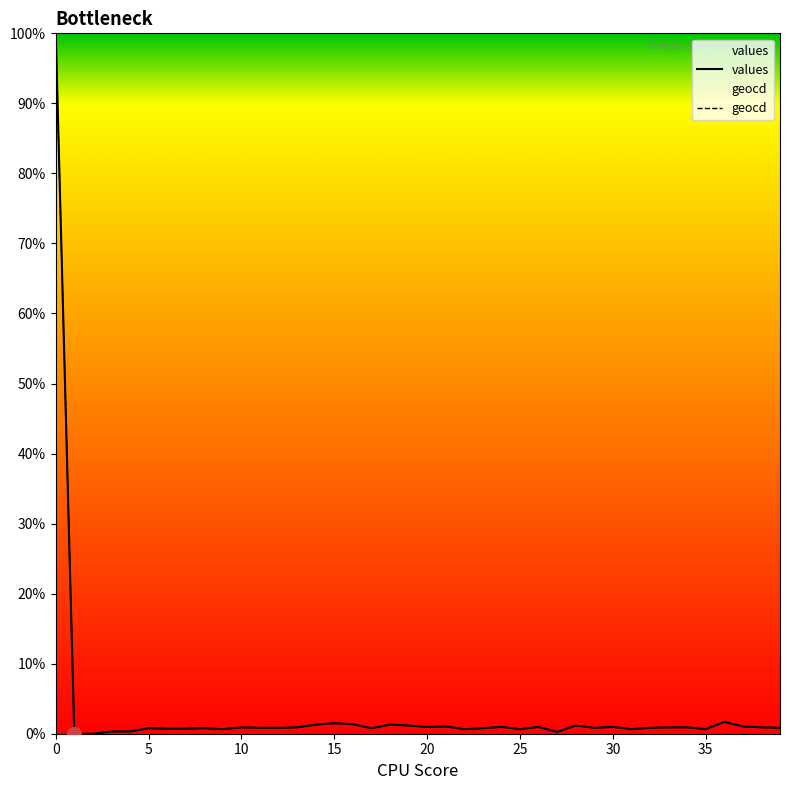

True or false: values has more than 1 interior local peaks.

True